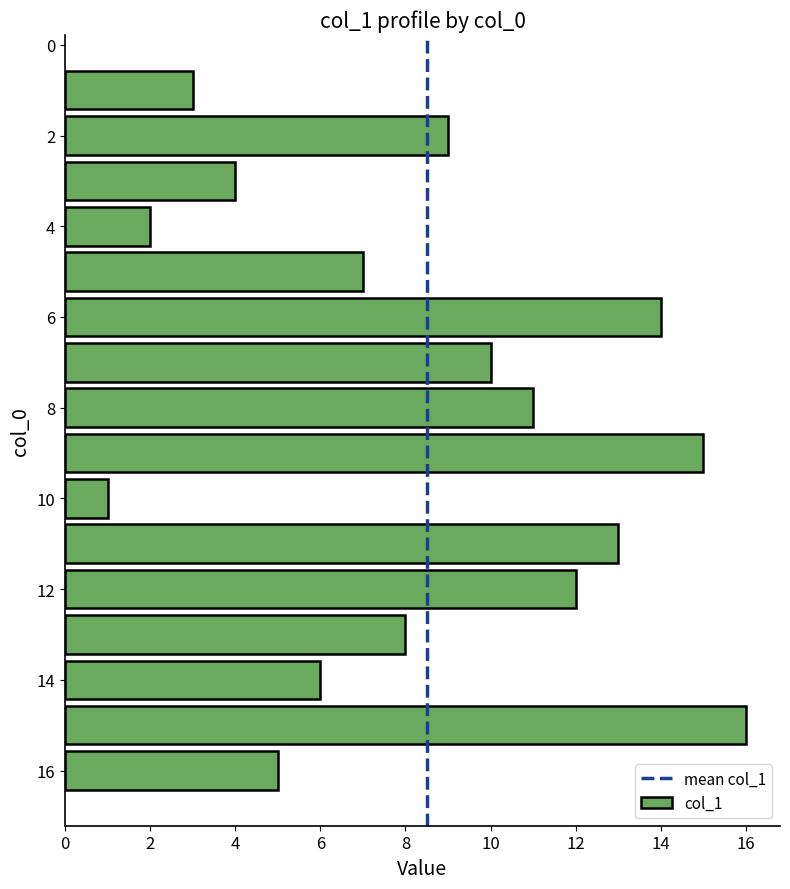

What is the difference between the second highest and minimum values?

14